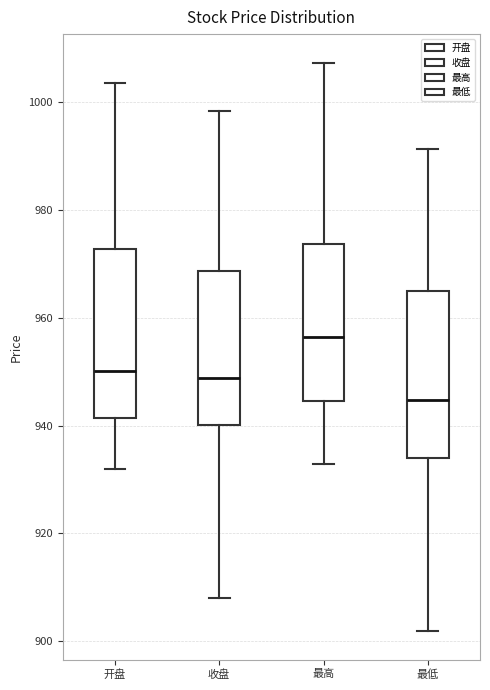

Reading left to right, transcribe this box plot: for each box, give where its median line is, the range the box spans, and where its two whiskers end, as read against the y-axis. The values are not printed on the chart, so give them approximately, as read against the axis.

开盘: median 950, box 942 to 972, whiskers 932 to 1004
收盘: median 948, box 940 to 968, whiskers 908 to 998
最高: median 956, box 944 to 974, whiskers 932 to 1008
最低: median 944, box 934 to 966, whiskers 902 to 992